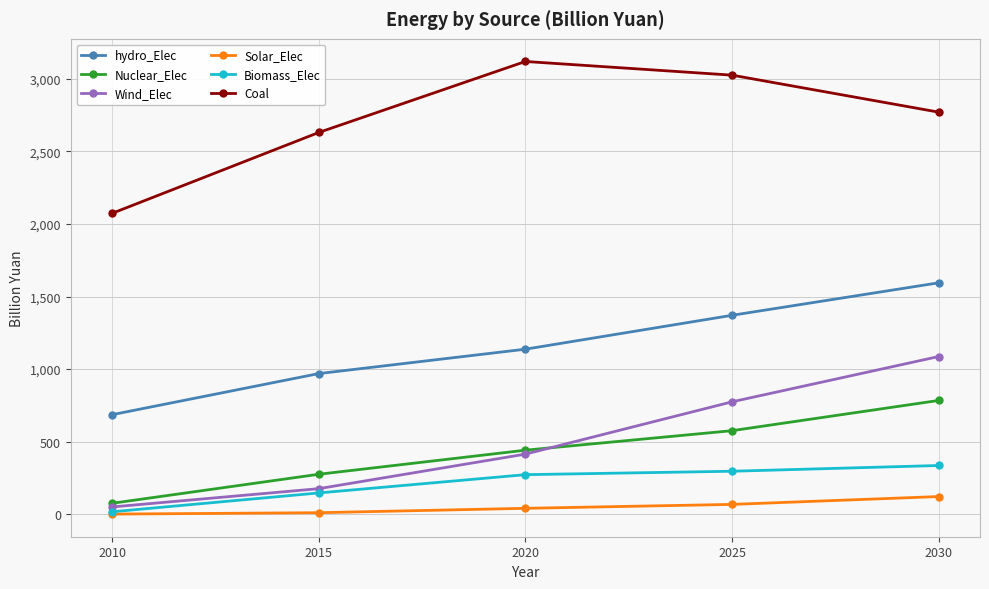

Between 2015 and 2025, which series saw the biggest shift?

Wind_Elec